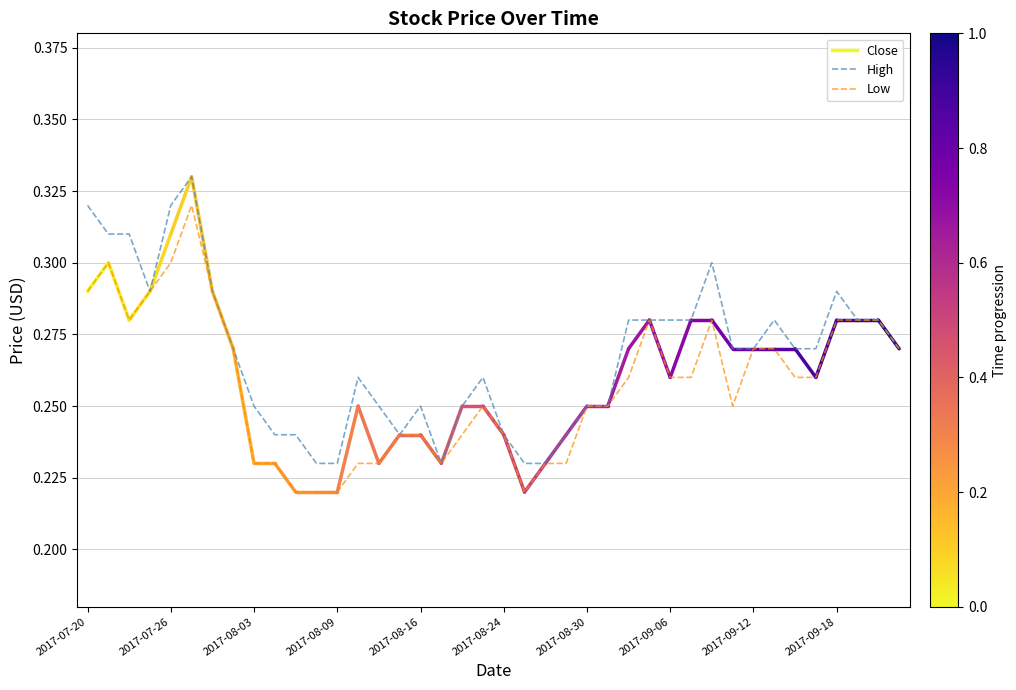

Which series has the largest total across all categories?

High